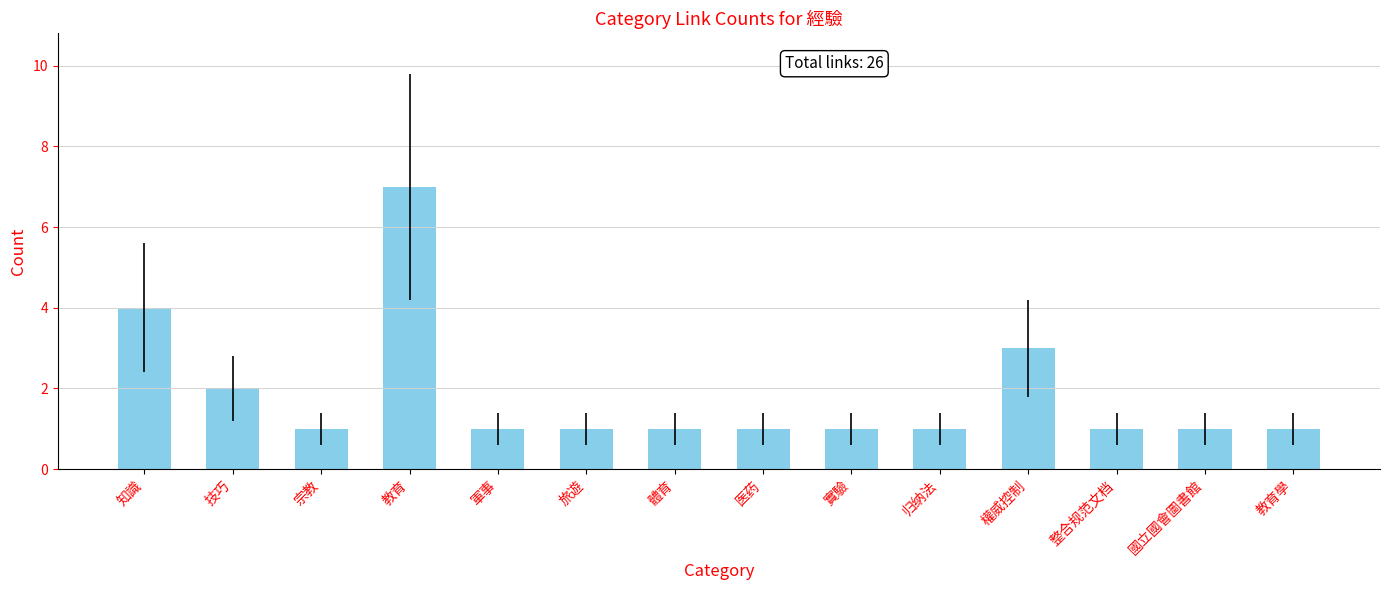

What is the maximum value shown in the chart?

7